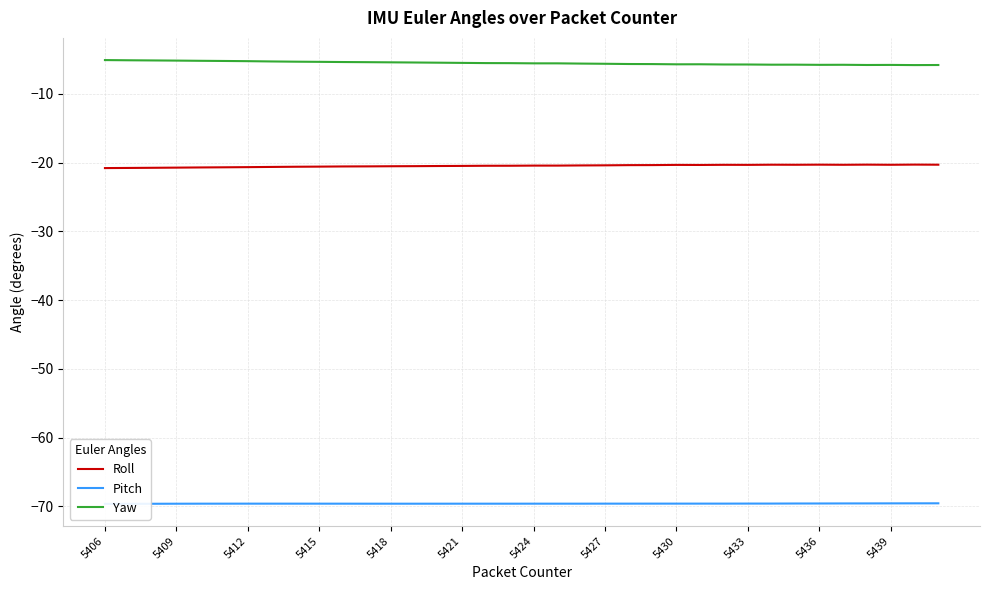

The value of Roll at 5424 is -20.4. True or false?

True